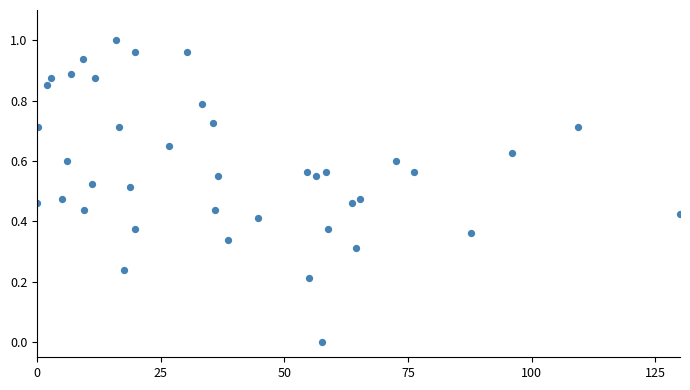

What is the range of X values (max minus min)?

130.0